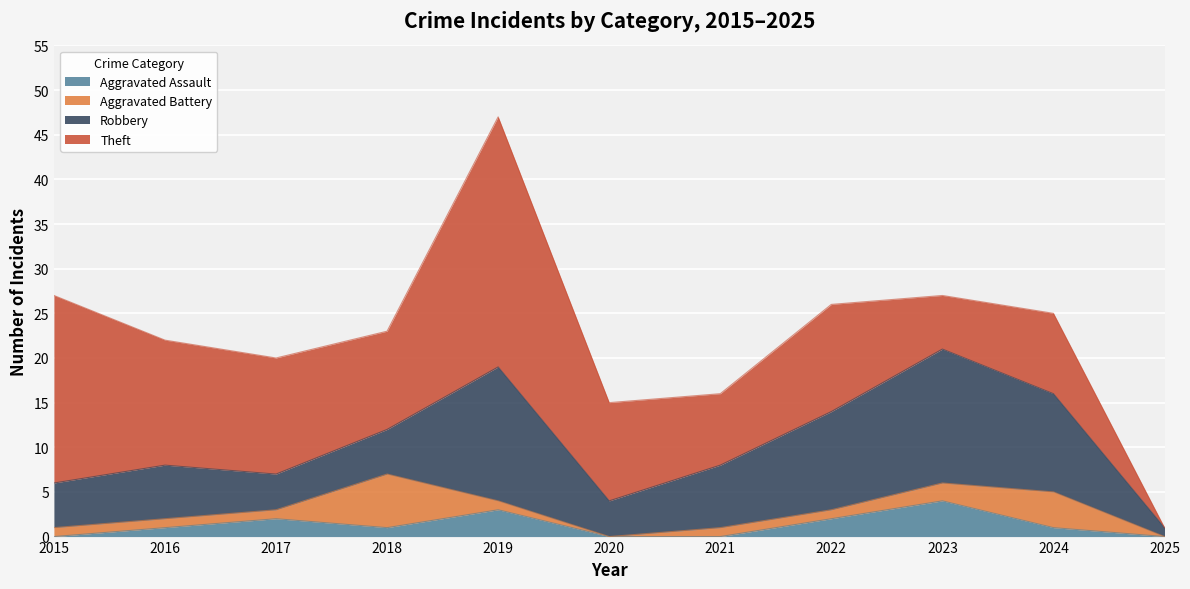

At which label is Theft closest to 14?

2016